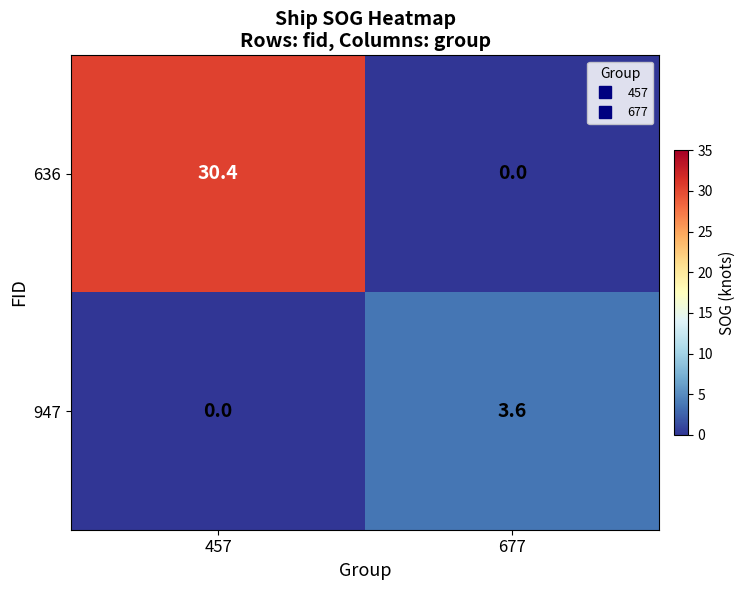

Count the number of data series in this chart.

2